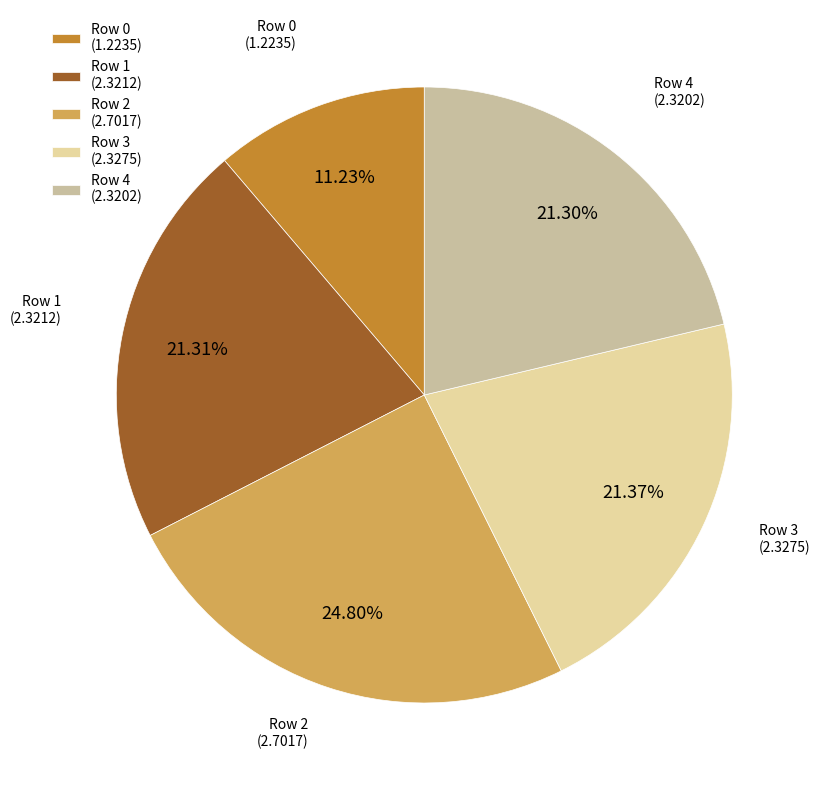

Approximately how many times larger is the value at Row 3 (2.3275) compared to Row 4 (2.3202)?

1.0